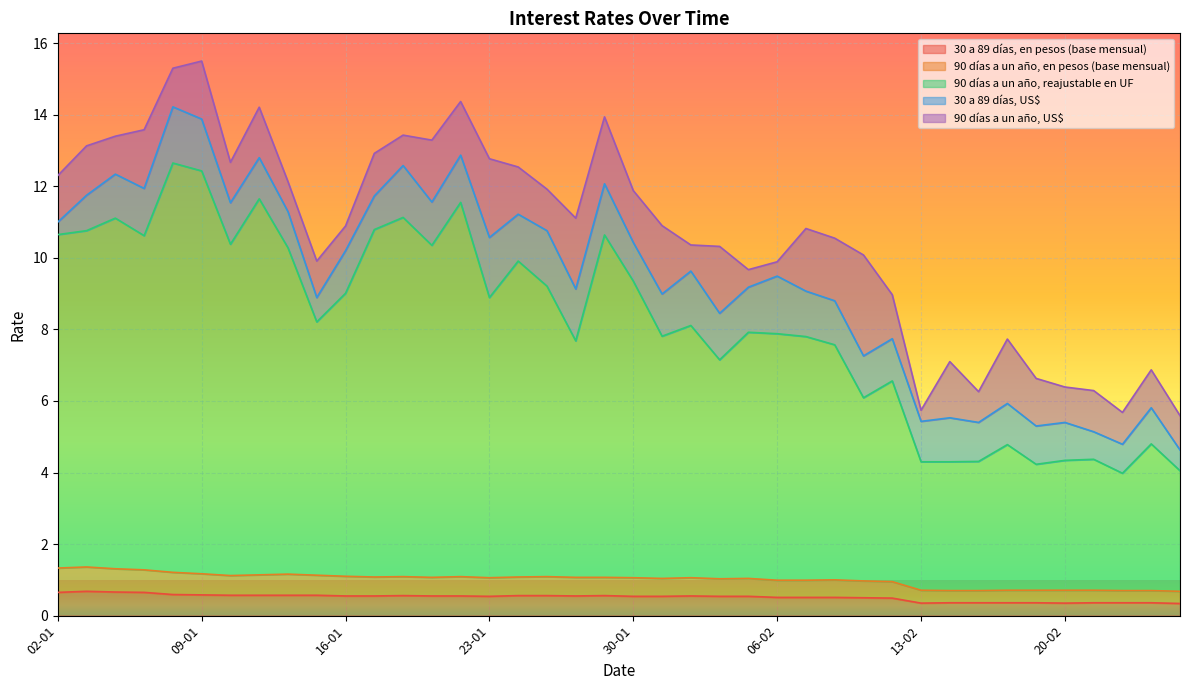

How many interior local peaks does the 90 días a un año, reajustable en UF series have?

13